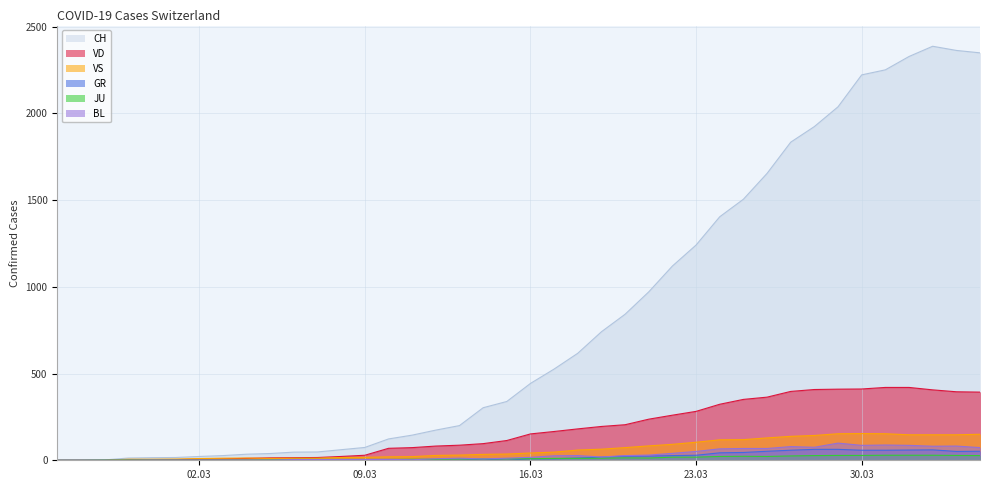

True or false: CH and GR cross at least once.

False